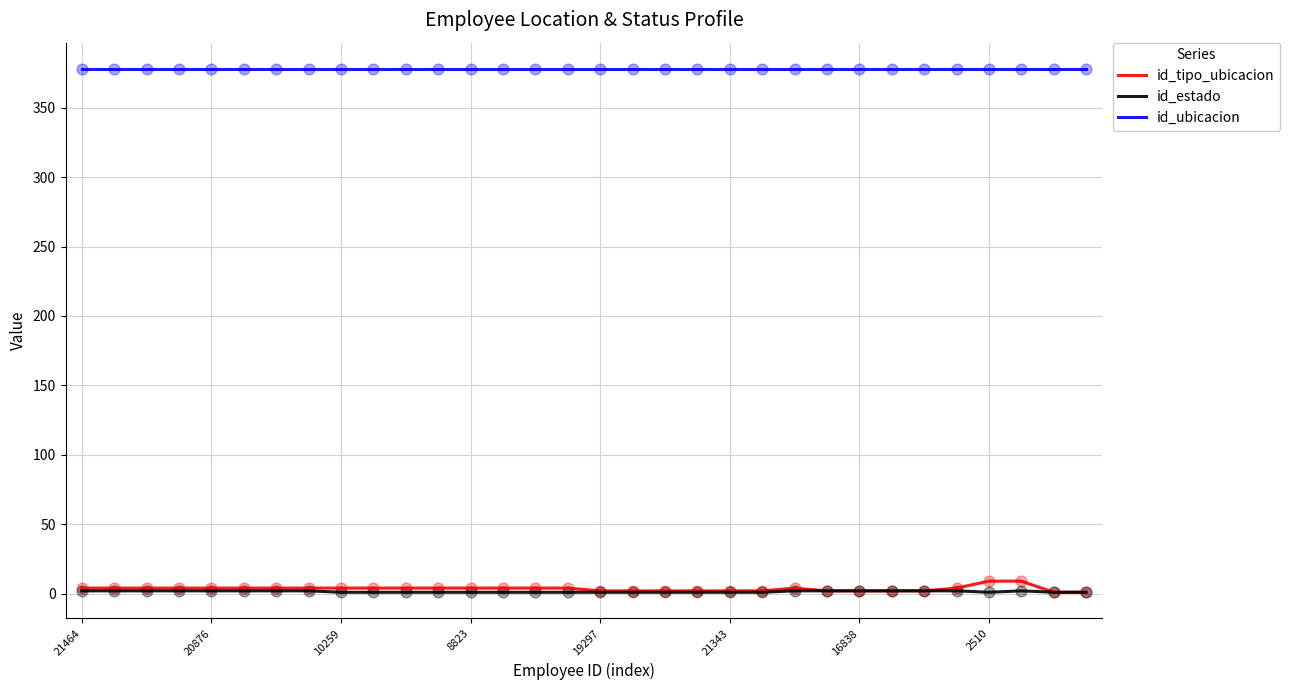

Which series has the largest total across all categories?

id_ubicacion